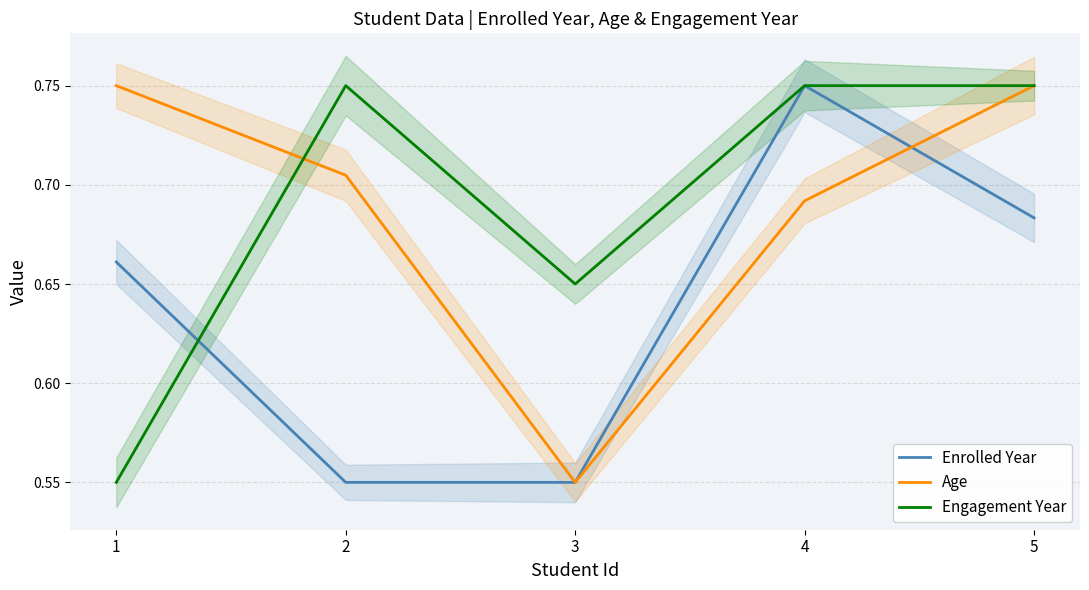

Where is Age nearest to the value 0?

3